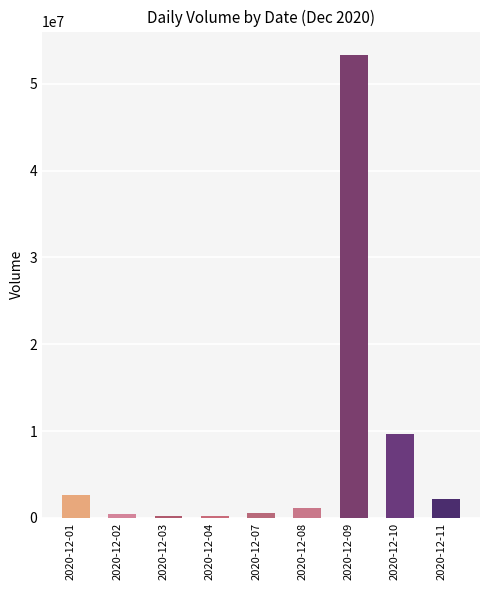

How many bars are there in total?

9